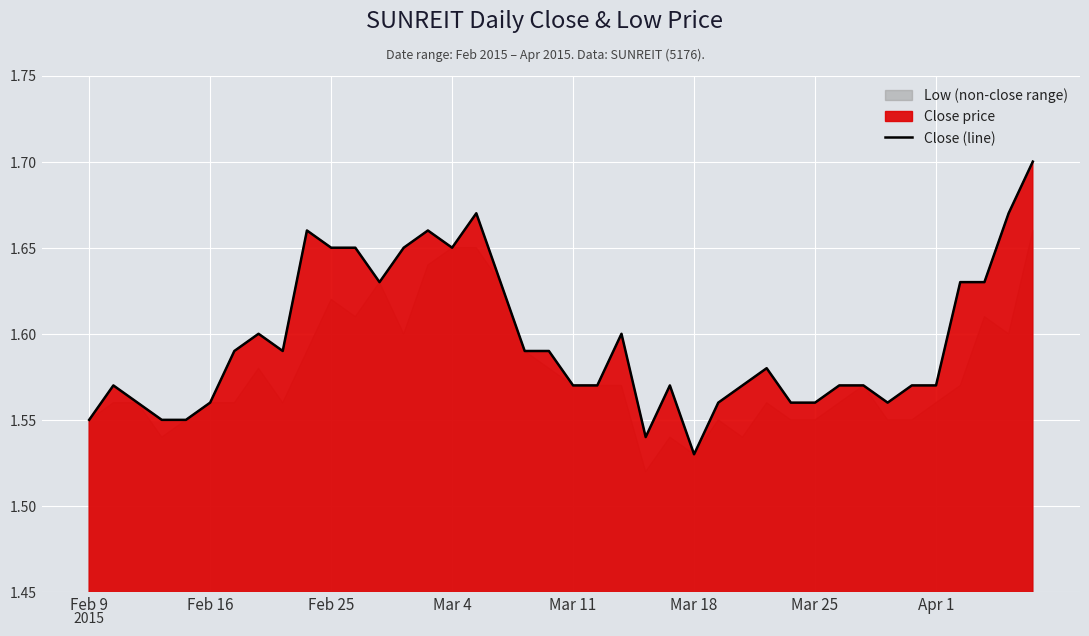

What is the difference between the maximum and second lowest values?

0.2